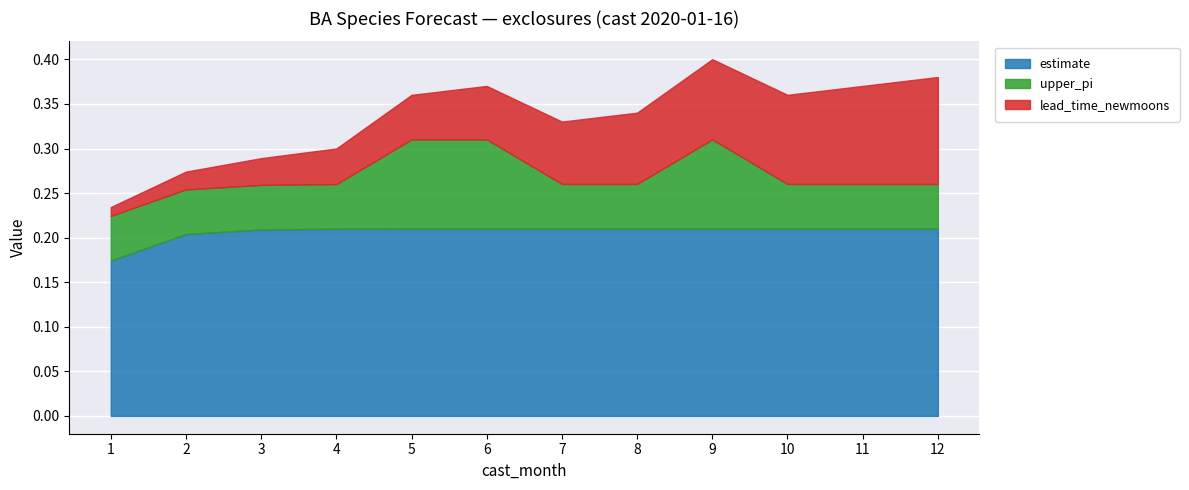

What is the sum of the estimate values at 8 and 6?

0.4